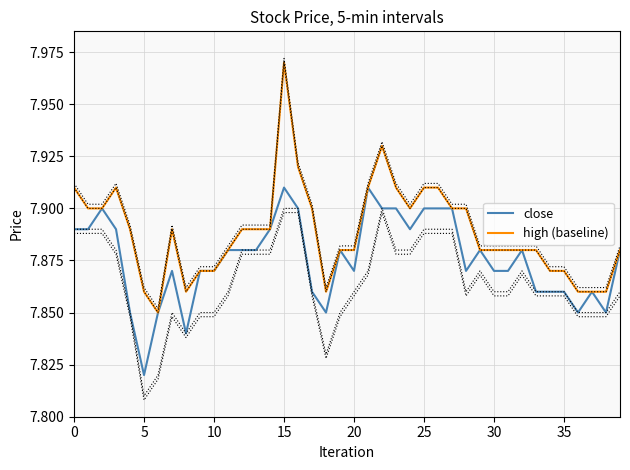

What are all the series names shown in the legend?

close, high (baseline)